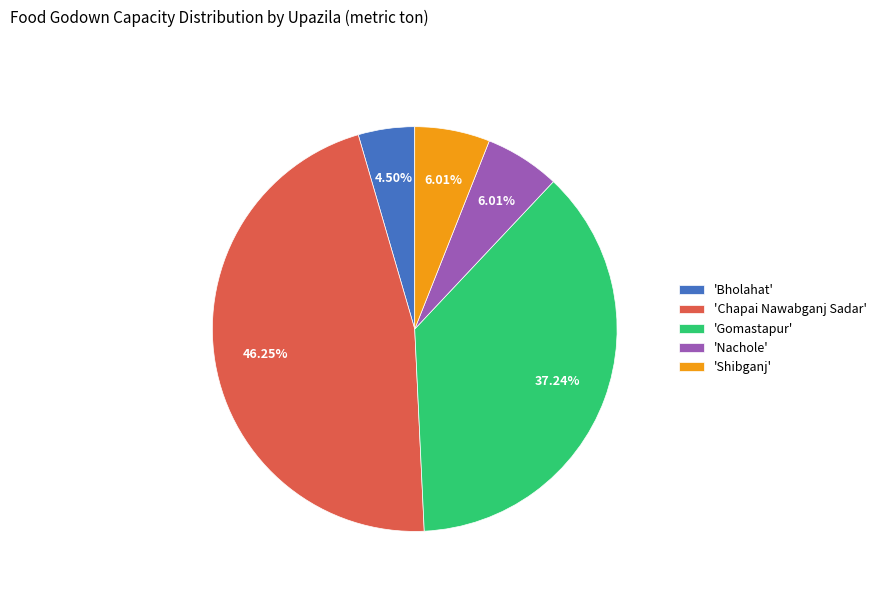

What is the smallest slice in the pie chart?

'Bholahat'